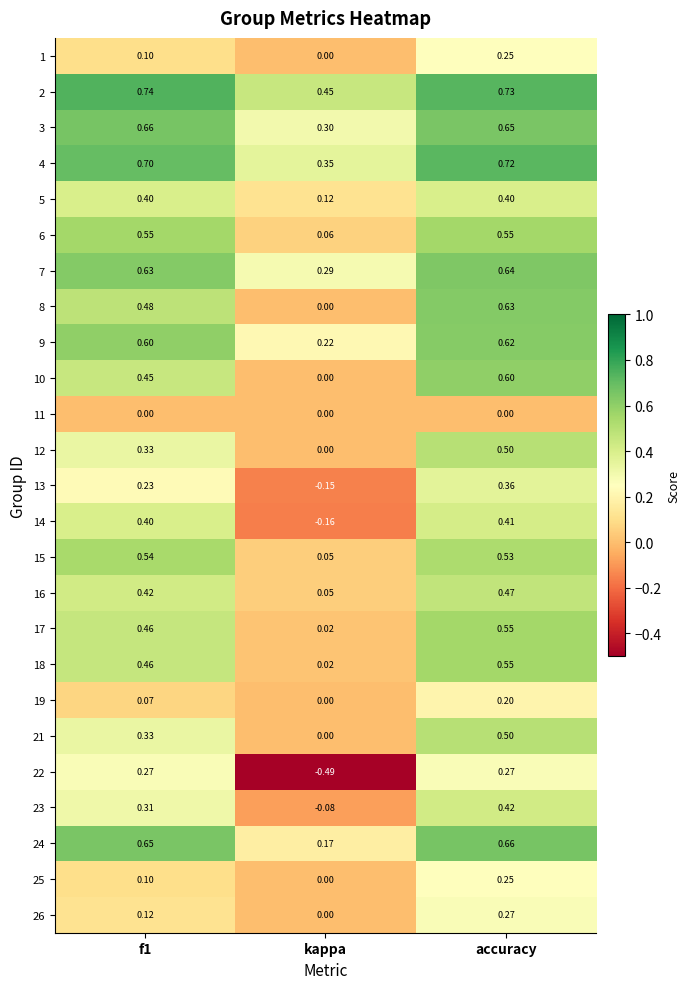

How many series are shown in this chart?

25